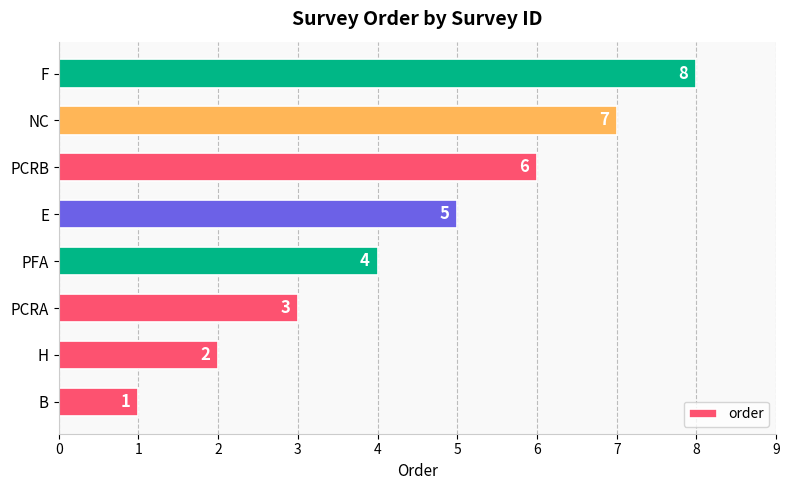

Where is the data nearest to the value 4?

PFA